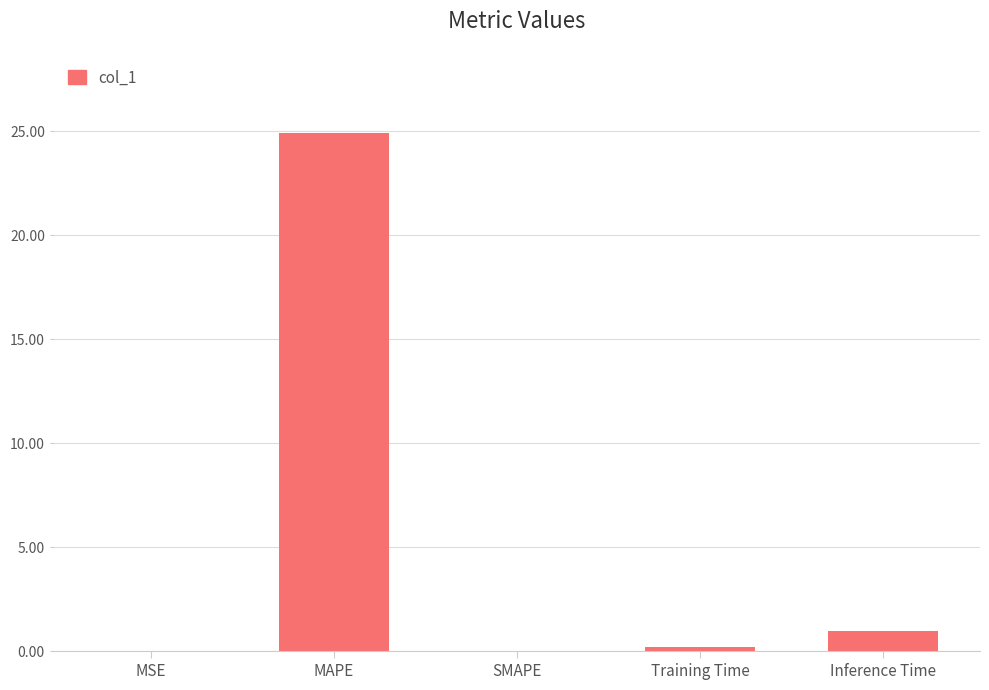

True or false: the data shows 15.7 at MAPE.

False